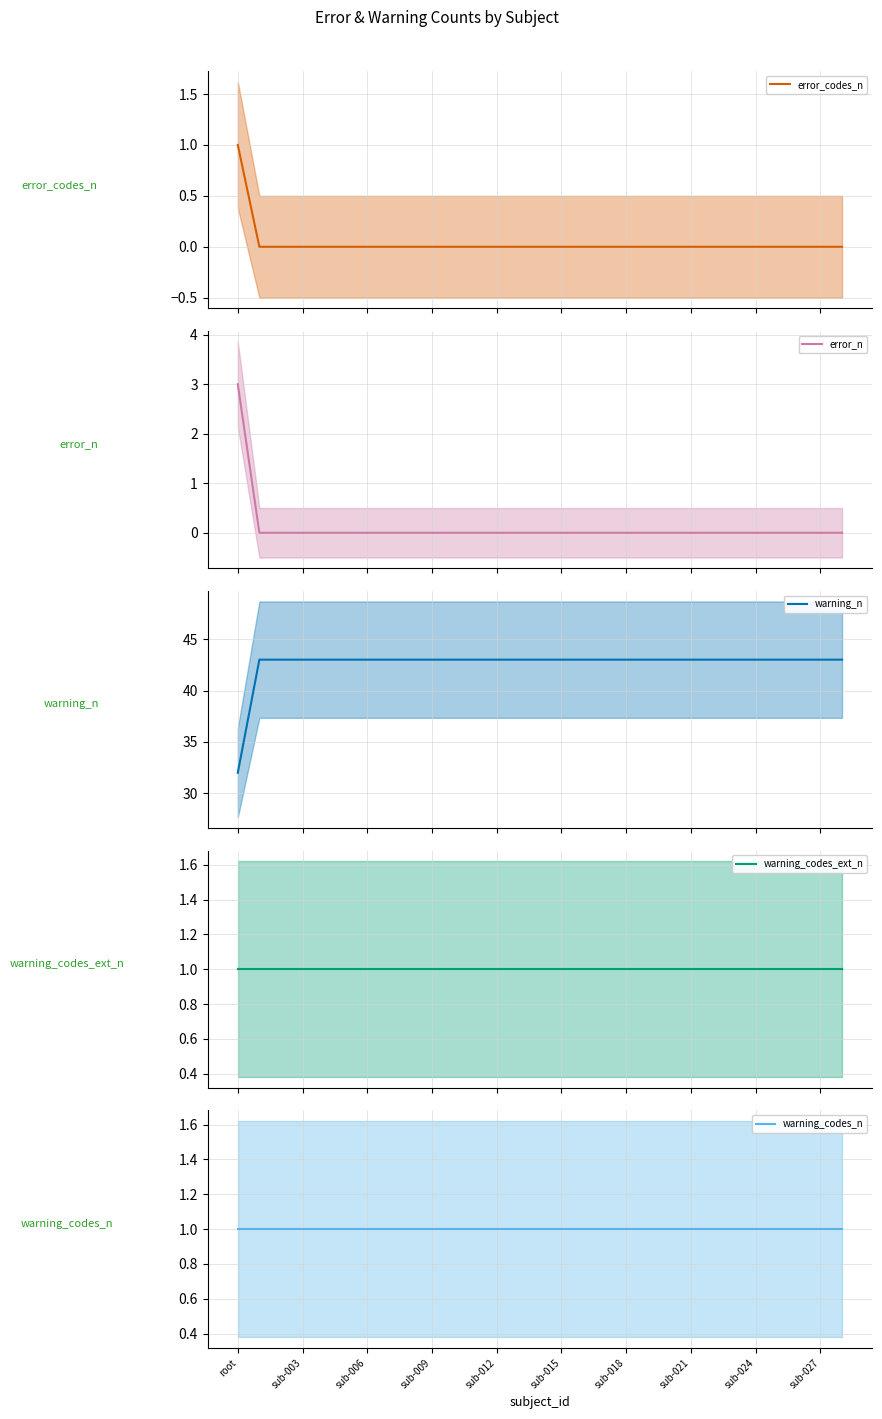

Between 18 and 28, which series saw the biggest shift?

error_codes_n